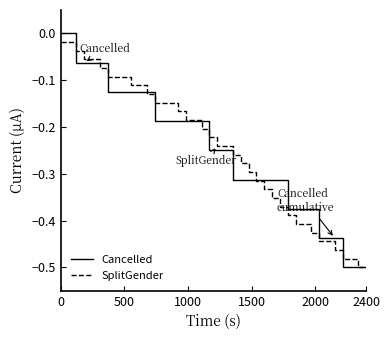

Which series has the widest spread of values?

Cancelled